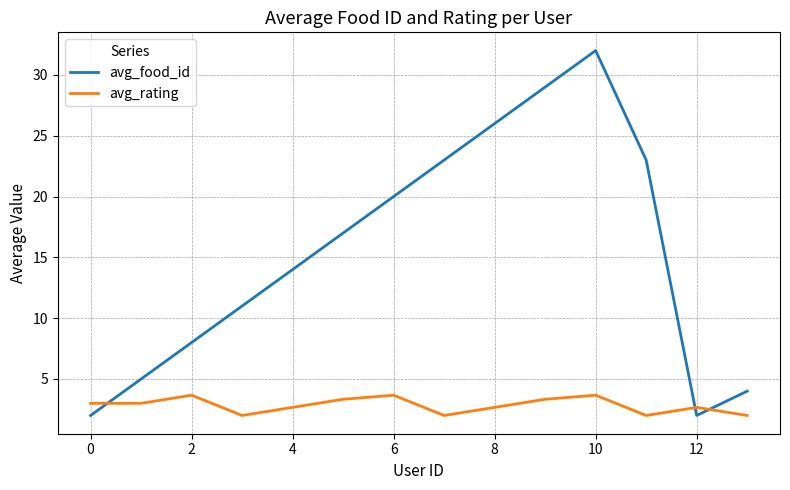

Which series has the largest total across all categories?

avg_food_id